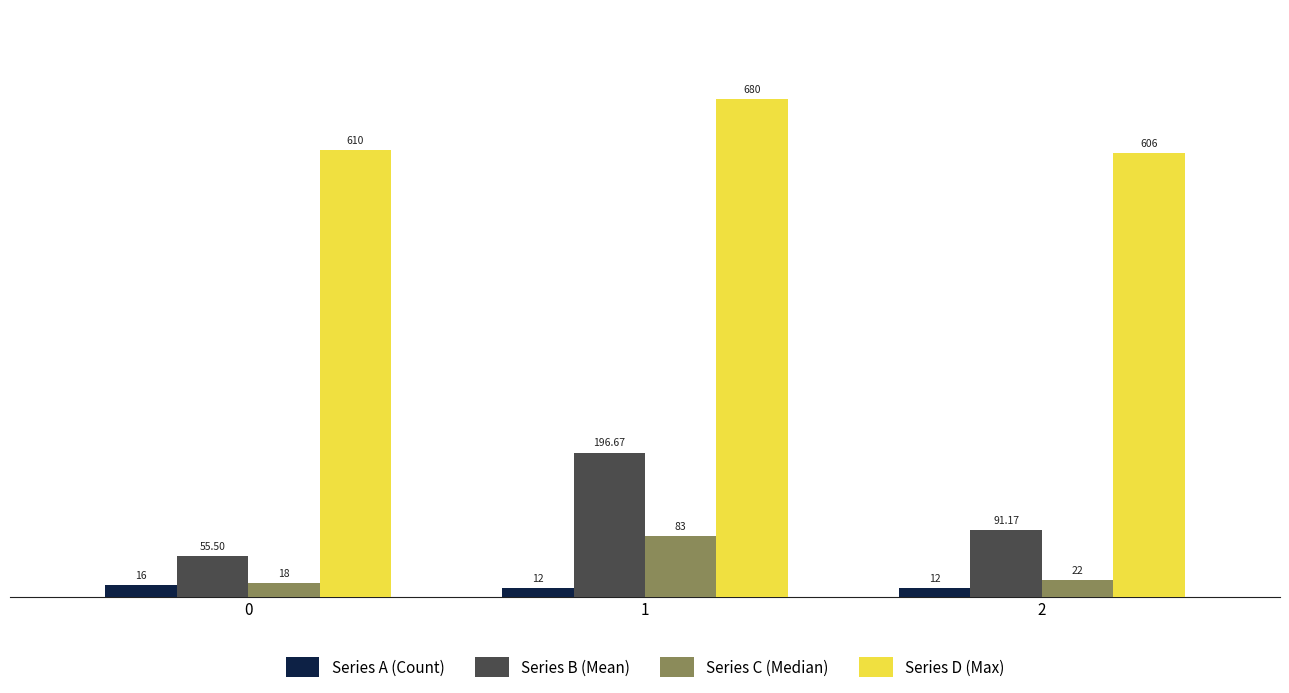

Reading left to right, list all the values displayed in this chart.

Series A (Count): 0=16.0	1=12.0	2=12.0
Series B (Mean): 0=55.5	1=196.7	2=91.2
Series C (Median): 0=18.0	1=83.0	2=22.0
Series D (Max): 0=610.0	1=680.0	2=606.0